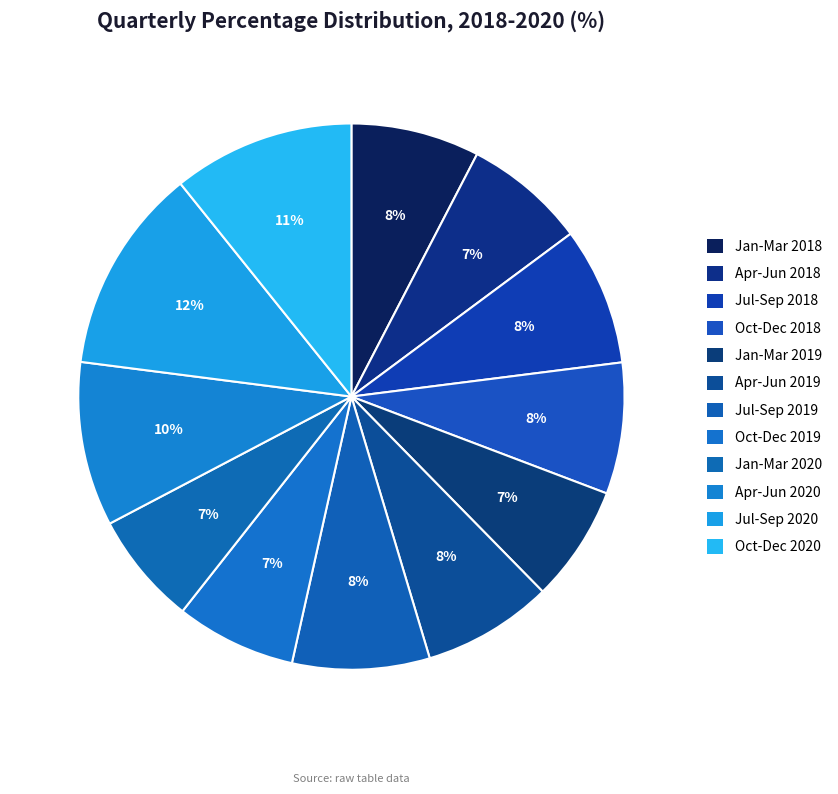

How much of the chart is everything except Apr-Jun 2018?

92.8%